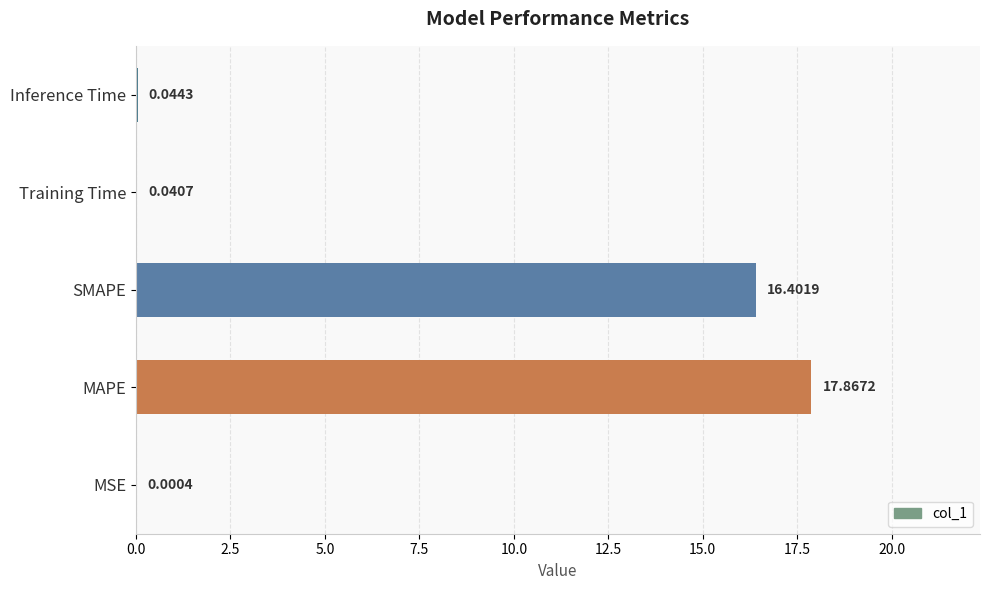

What is the maximum value shown in the chart?

17.9